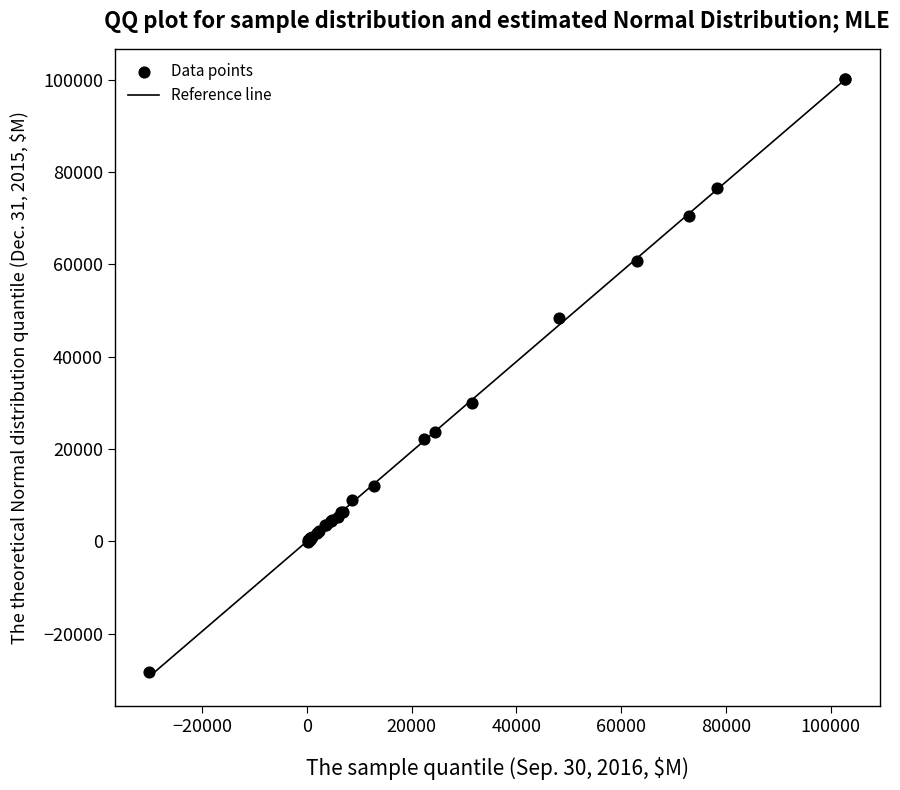

What Y value in the scatter plot is closest to 35911?

29945